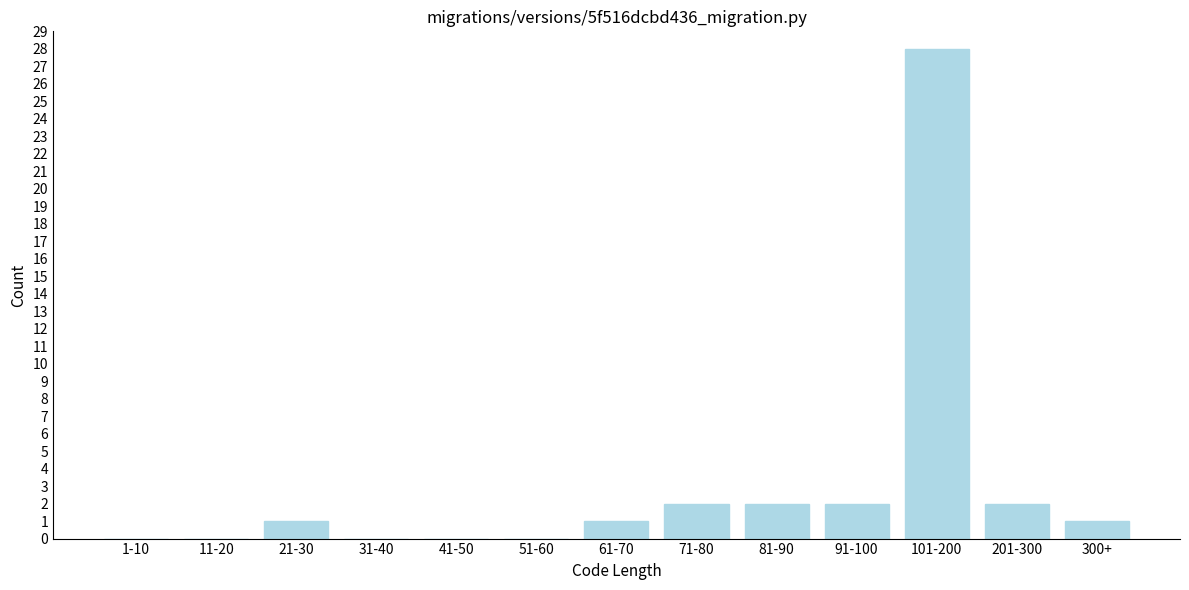

Reading left to right, list all the values displayed in this chart.

1-10=0	11-20=0	21-30=1	31-40=0	41-50=0	51-60=0	61-70=1	71-80=2	81-90=2	91-100=2	101-200=28	201-300=2	300+=1